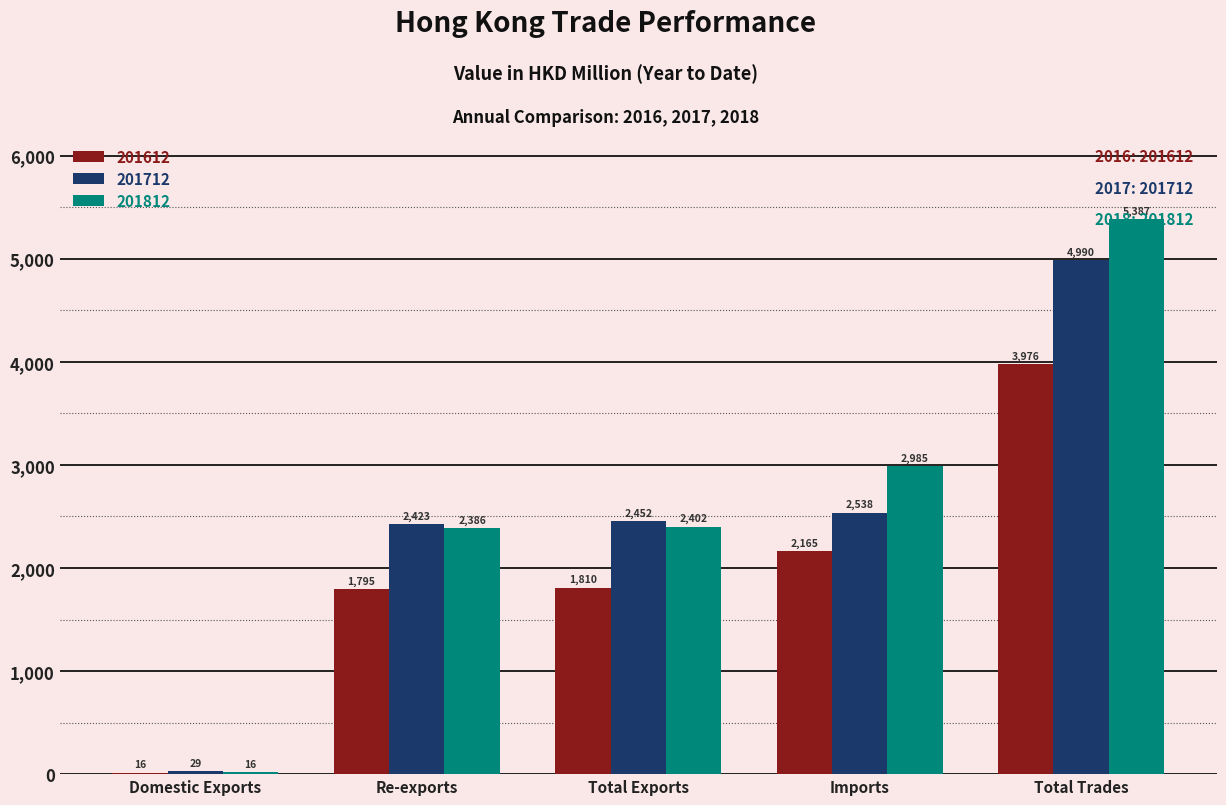

What is the average value of the 201712 series?

2486.5